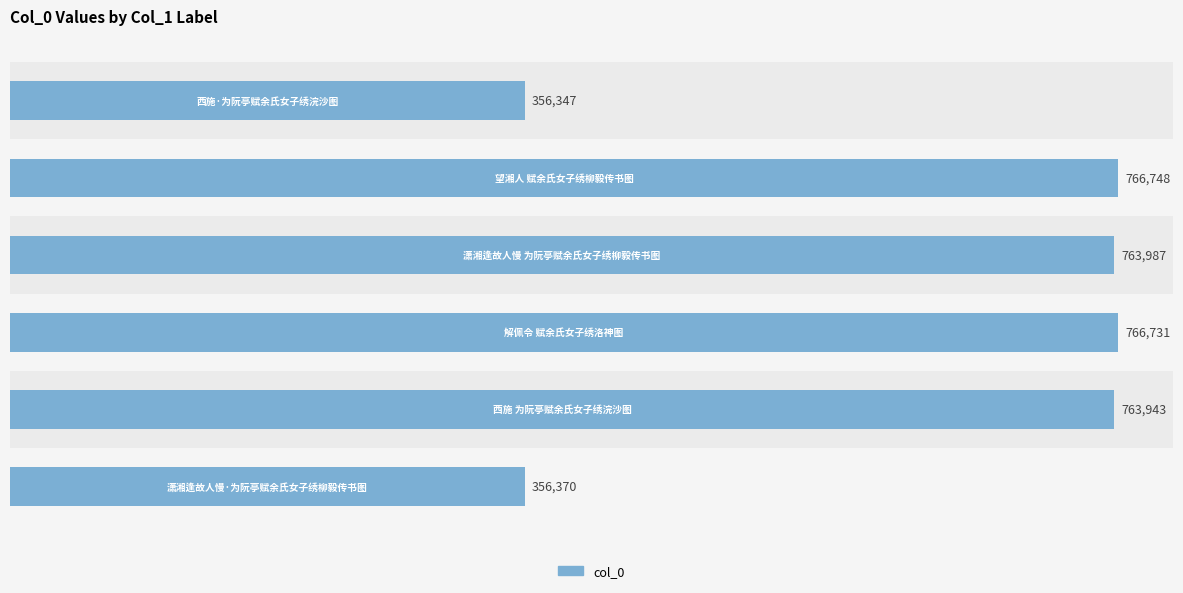

What is the average value?

629021